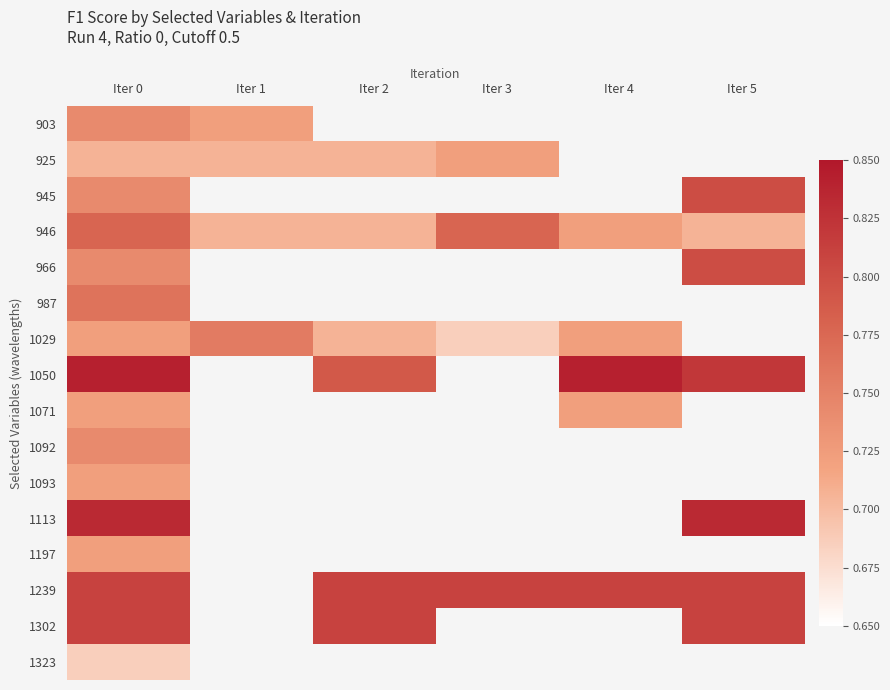

Which series has the largest total across all categories?

946